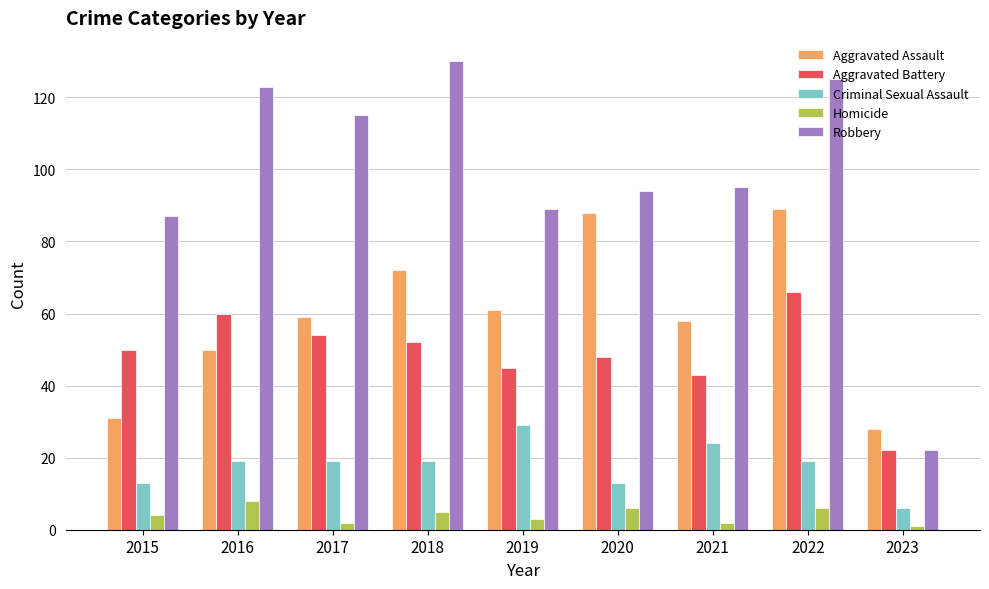

Between 2018 and 2022, which series saw the biggest shift?

Aggravated Assault